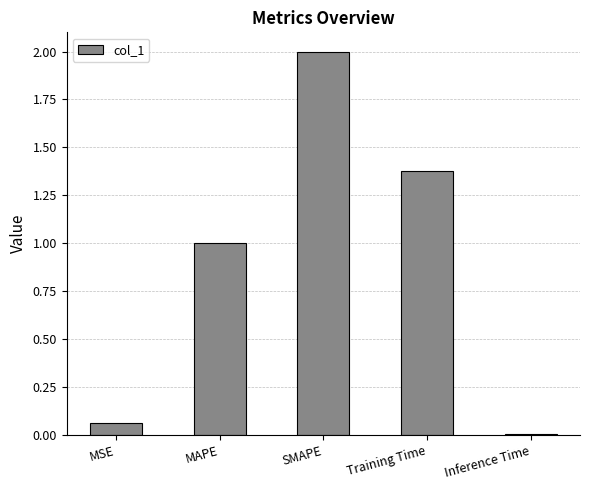

The value at SMAPE is 1.1. True or false?

False